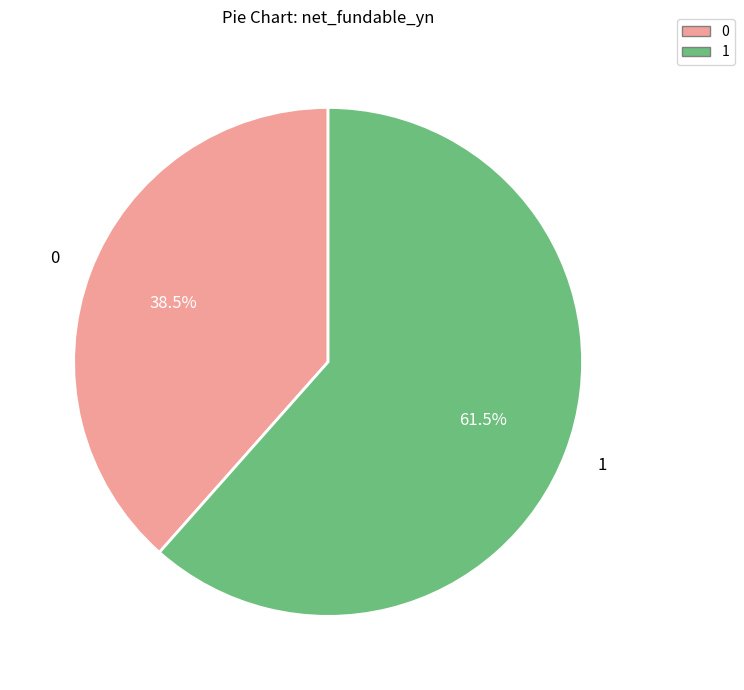

To the nearest percent, what is the difference between the largest and smallest slice percentages?

23%